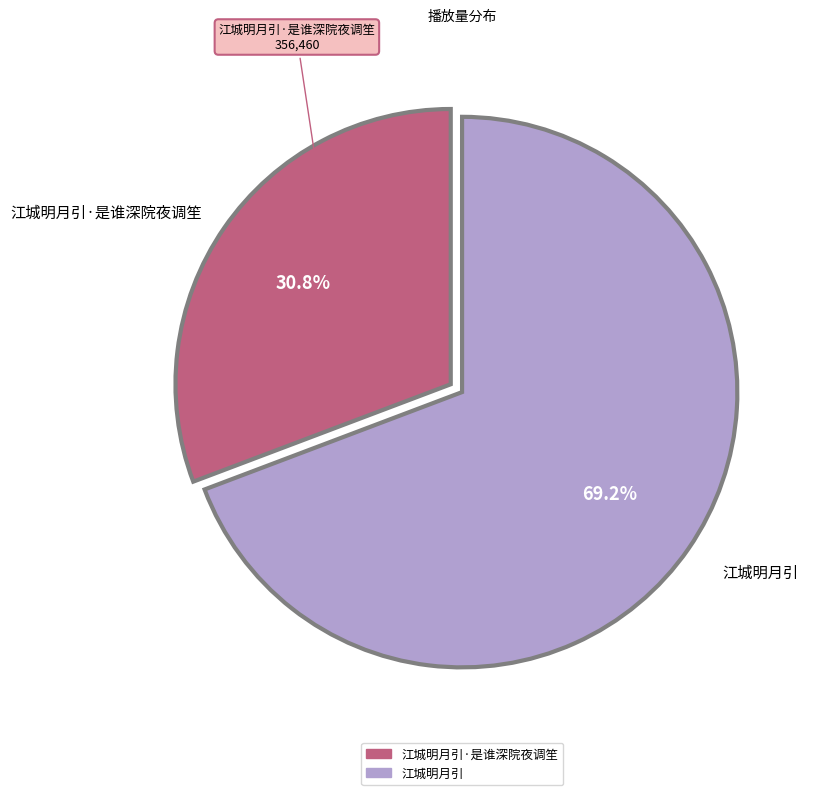

Is there any slice that represents more than half of the pie?

Yes